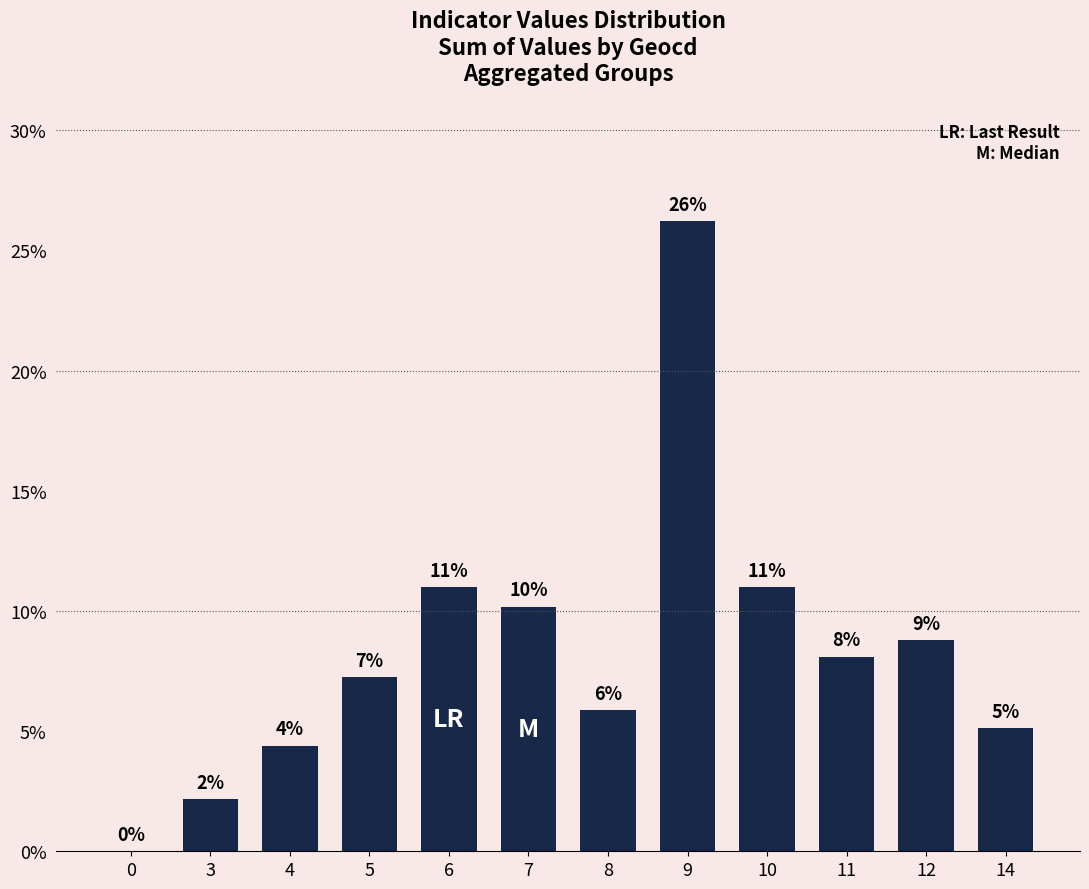

What is the sum of the values at 9 and 0?

26.2